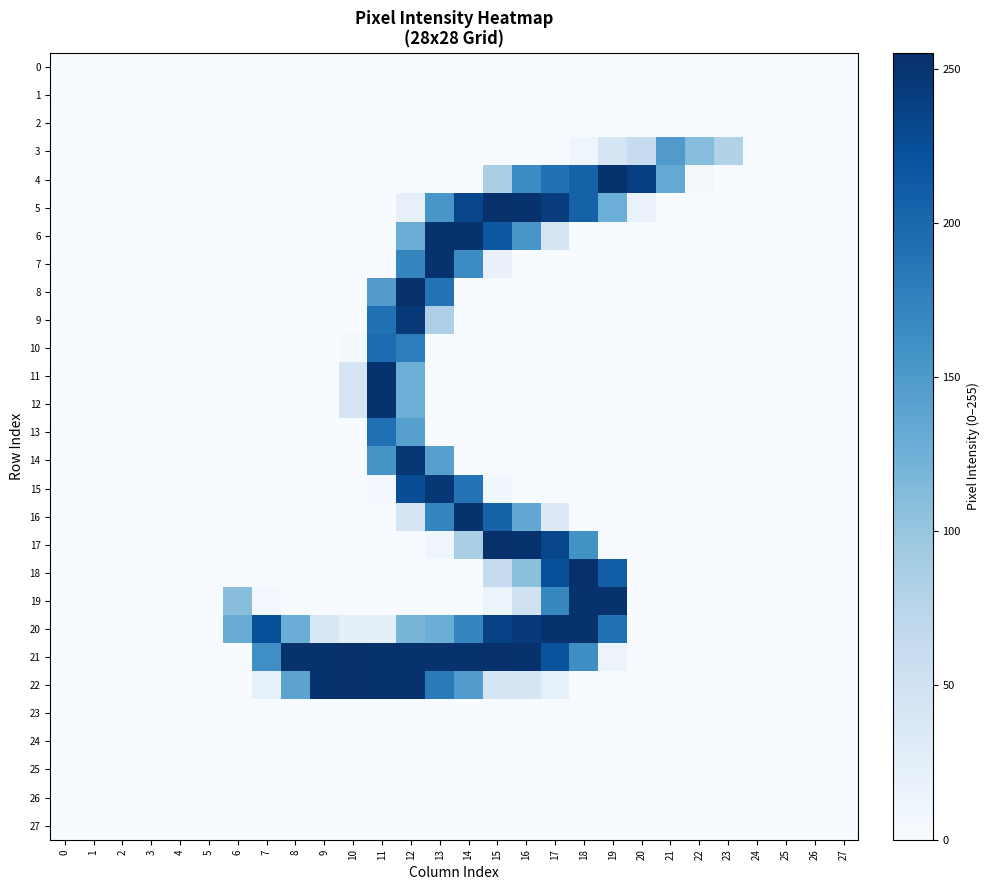

How many distinct data groups are displayed?

28